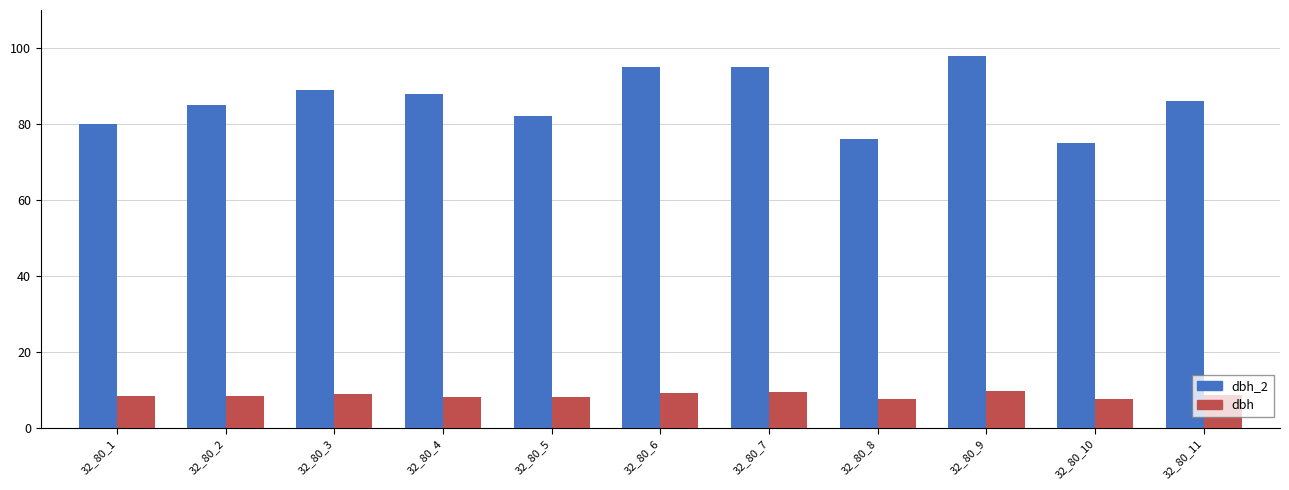

Which series has the largest range (max minus min)?

dbh_2